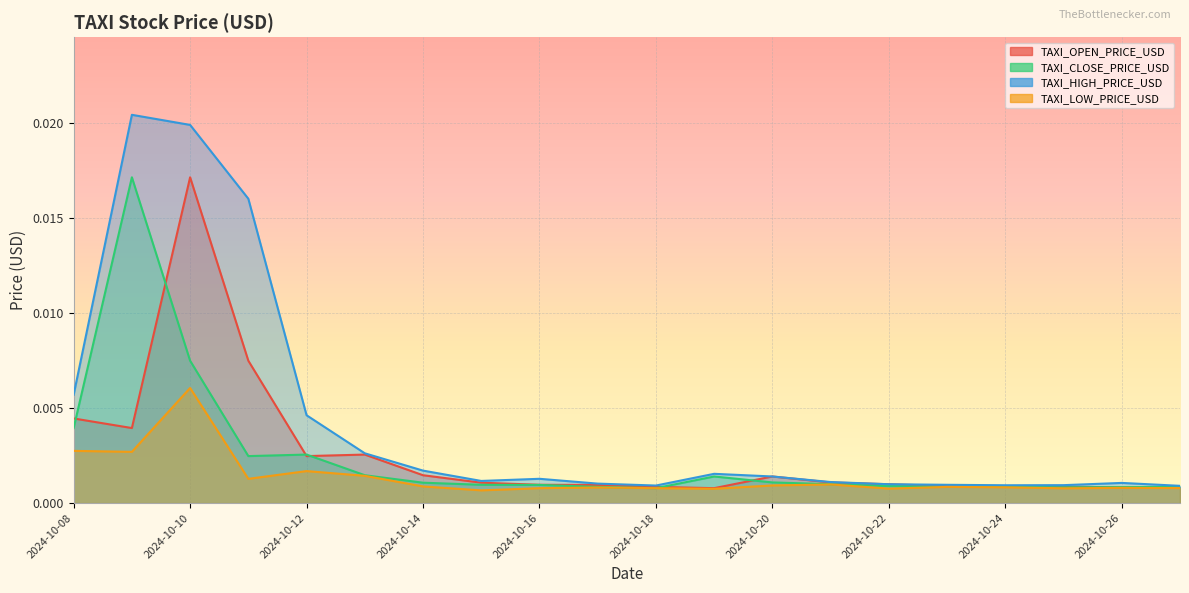

Rank the series by their maximum value, from lowest to highest.

TAXI_LOW_PRICE_USD, TAXI_OPEN_PRICE_USD, TAXI_CLOSE_PRICE_USD, TAXI_HIGH_PRICE_USD